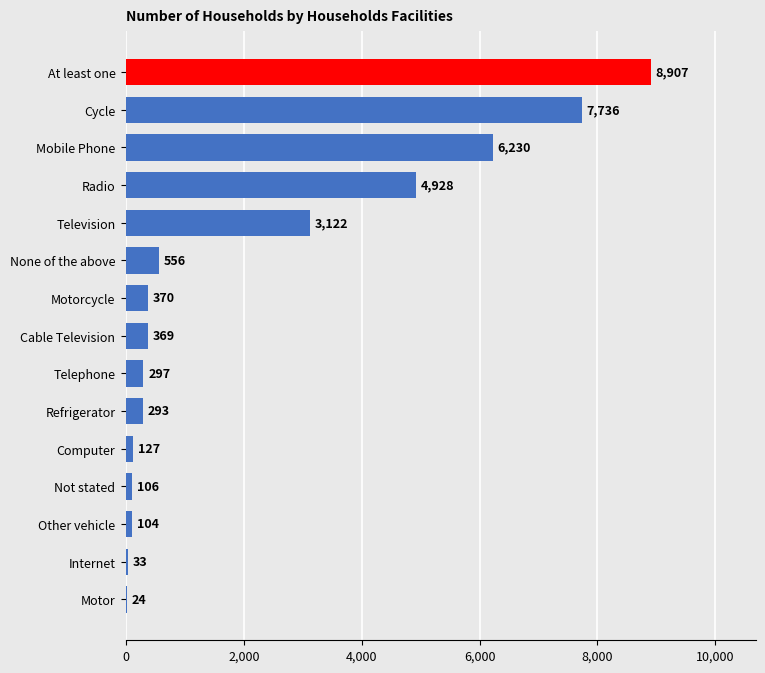

What is the maximum value shown in the chart?

8907